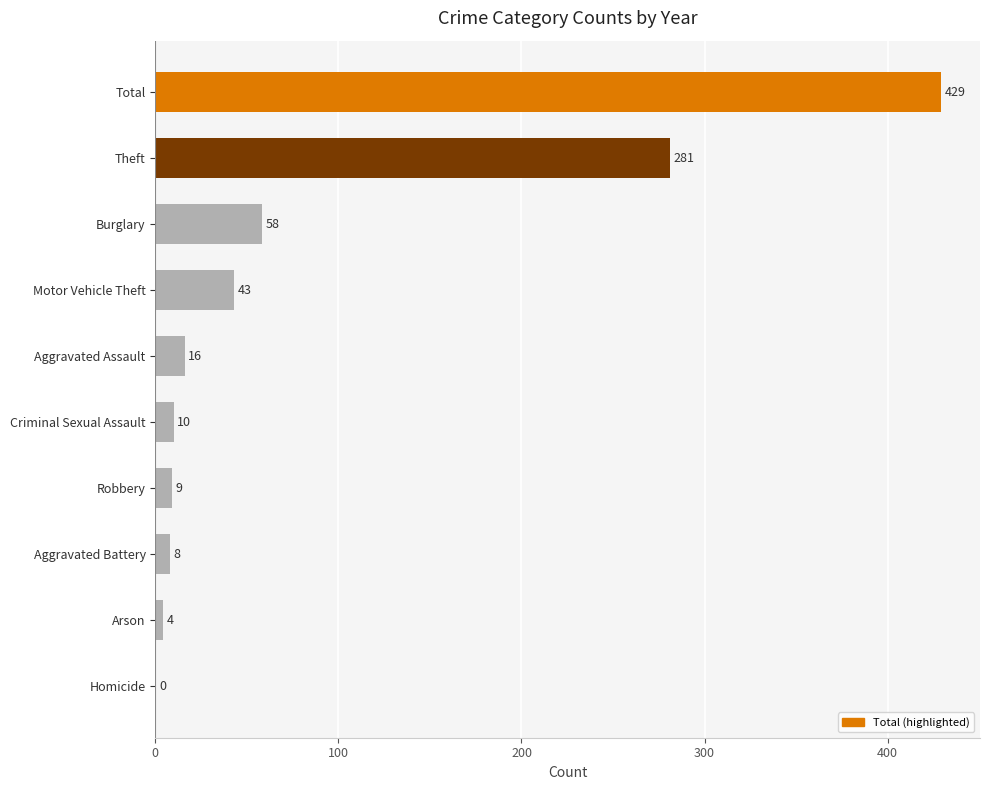

What is the approximate value at Theft, to the nearest 10?

280